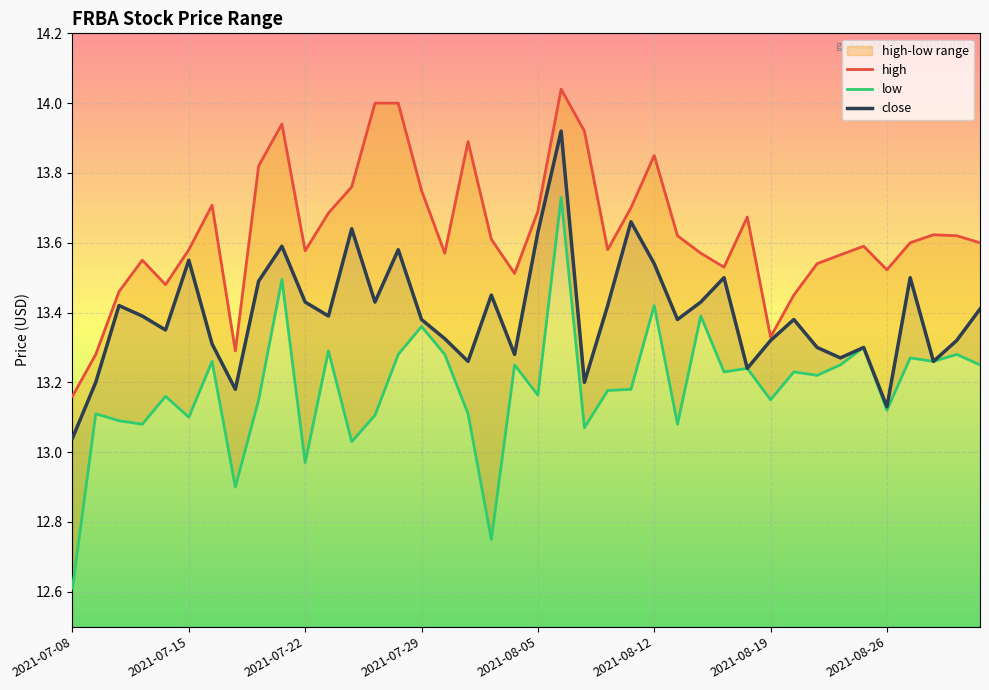

Between 18 and 33, which series saw the biggest shift?

low